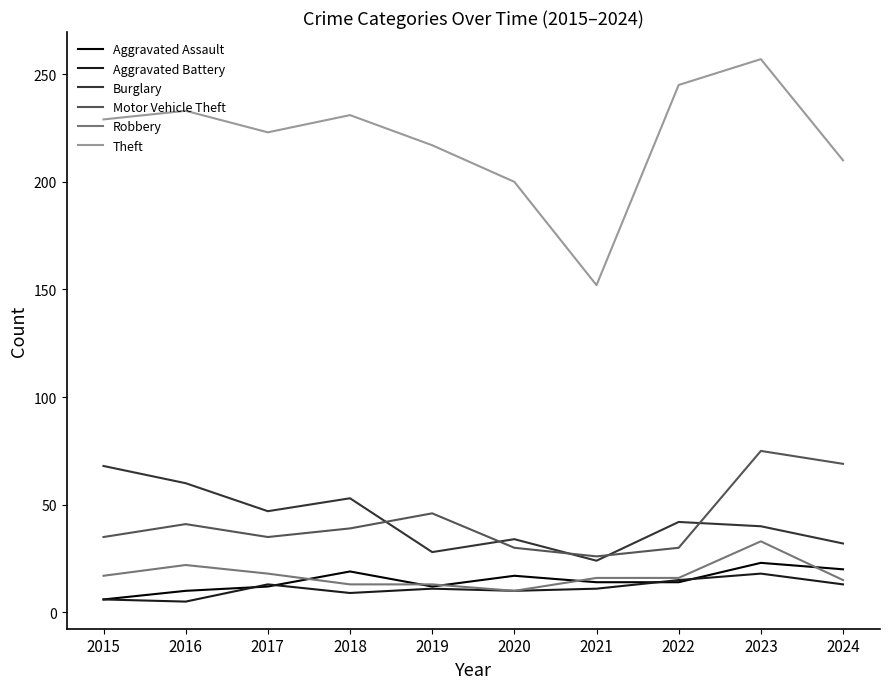

Where is the first local maximum for Theft?

2016